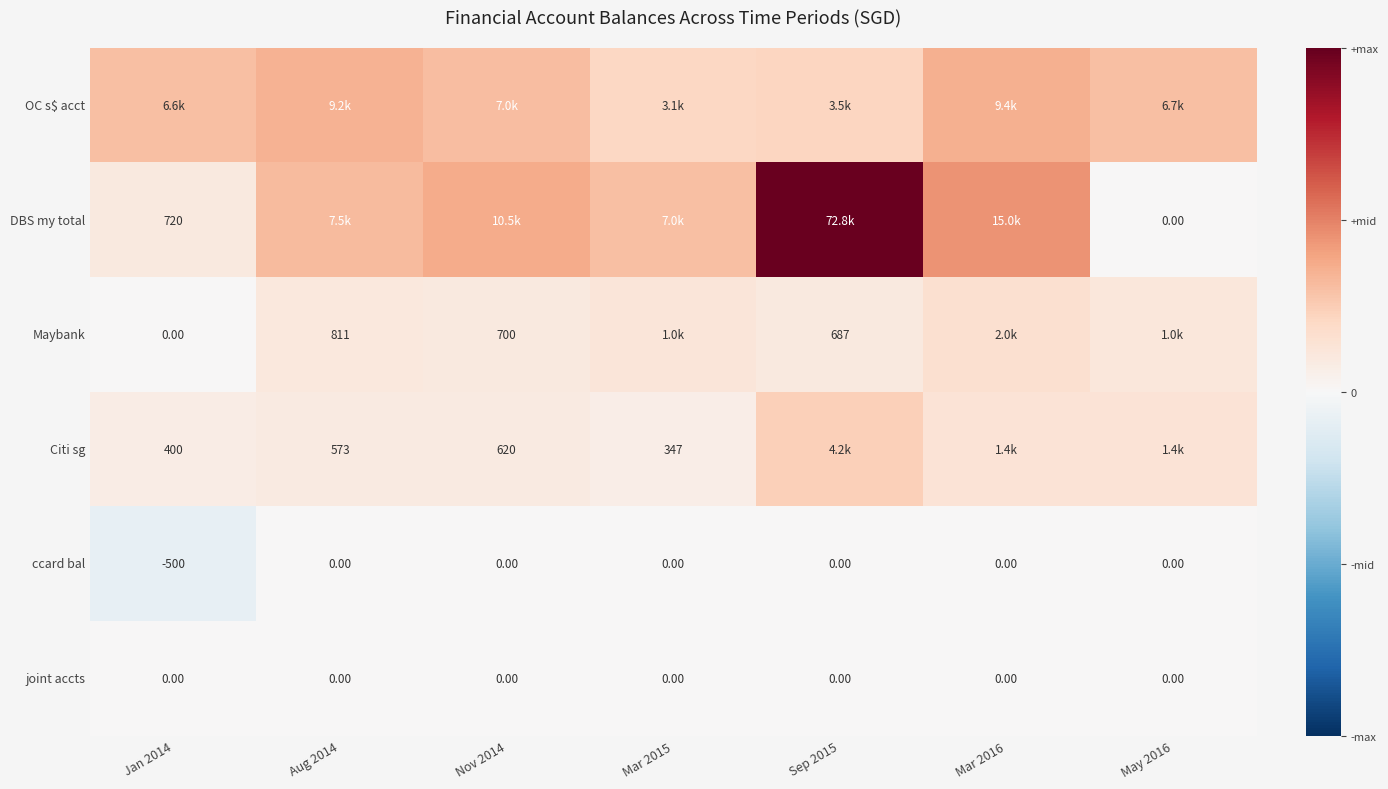

How many series are shown in this chart?

6